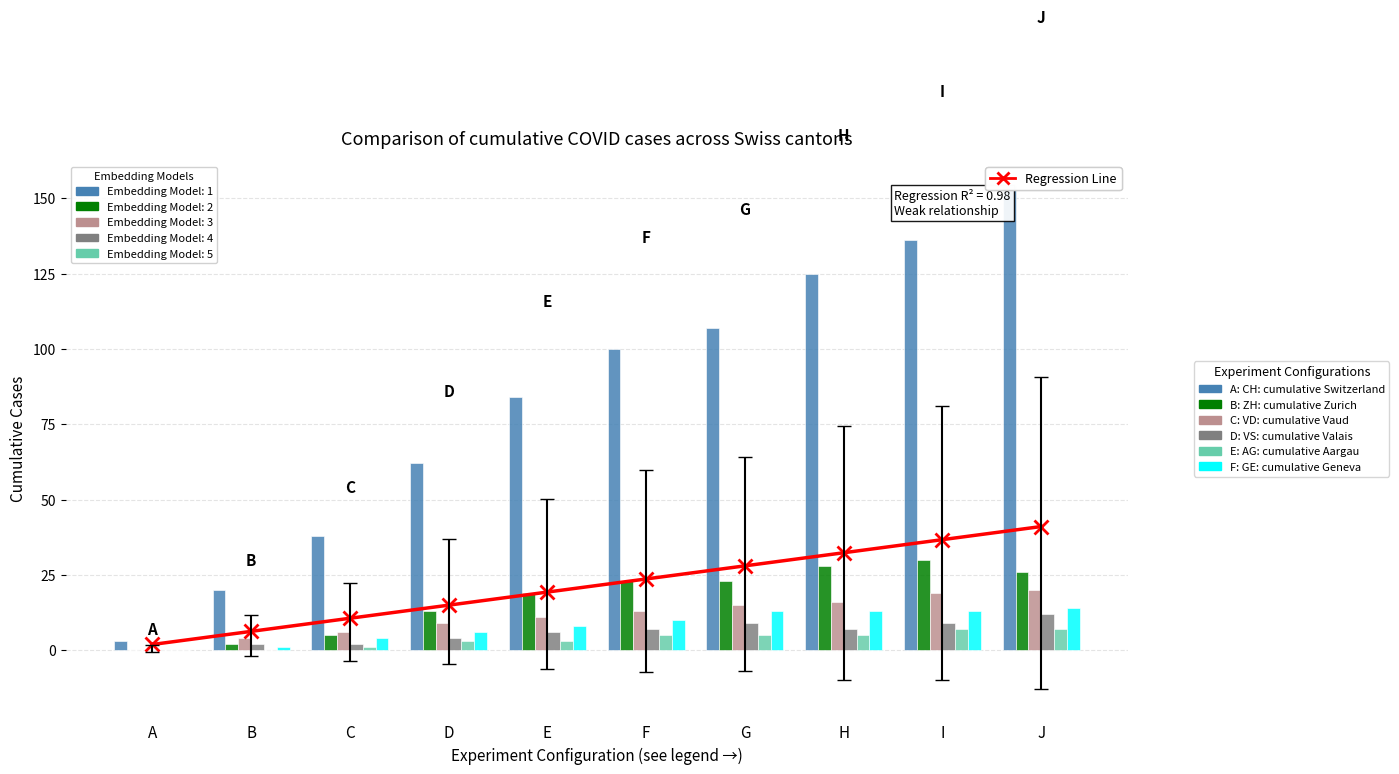

At G, list the series in order from largest to smallest.

CH, ZH, VD, GE, VS, AG